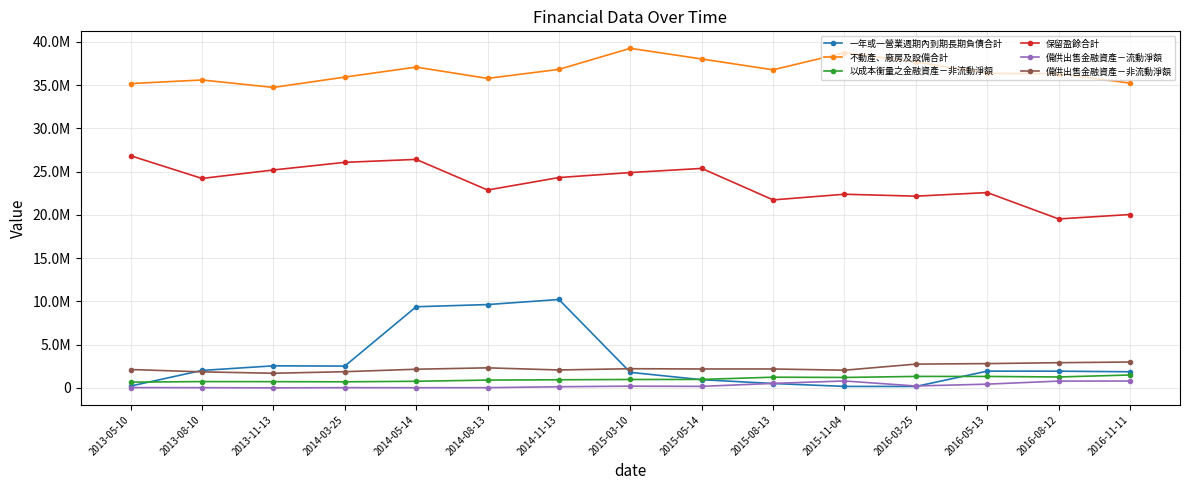

True or false: 以成本衡量之金融資產－非流動淨額 has a value of 727035 at 2013-08-10.

True